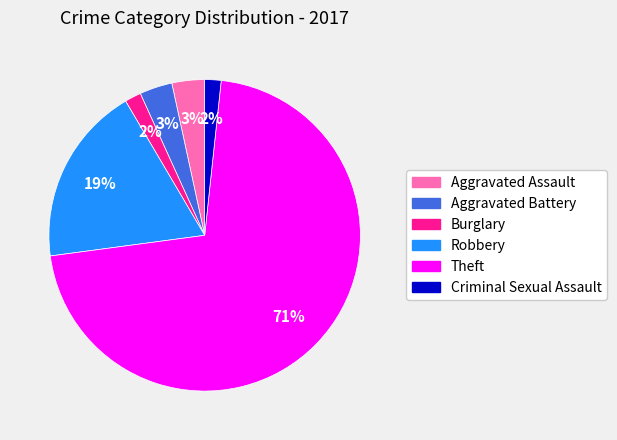

Which has a higher value, Aggravated Battery or Criminal Sexual Assault?

Aggravated Battery